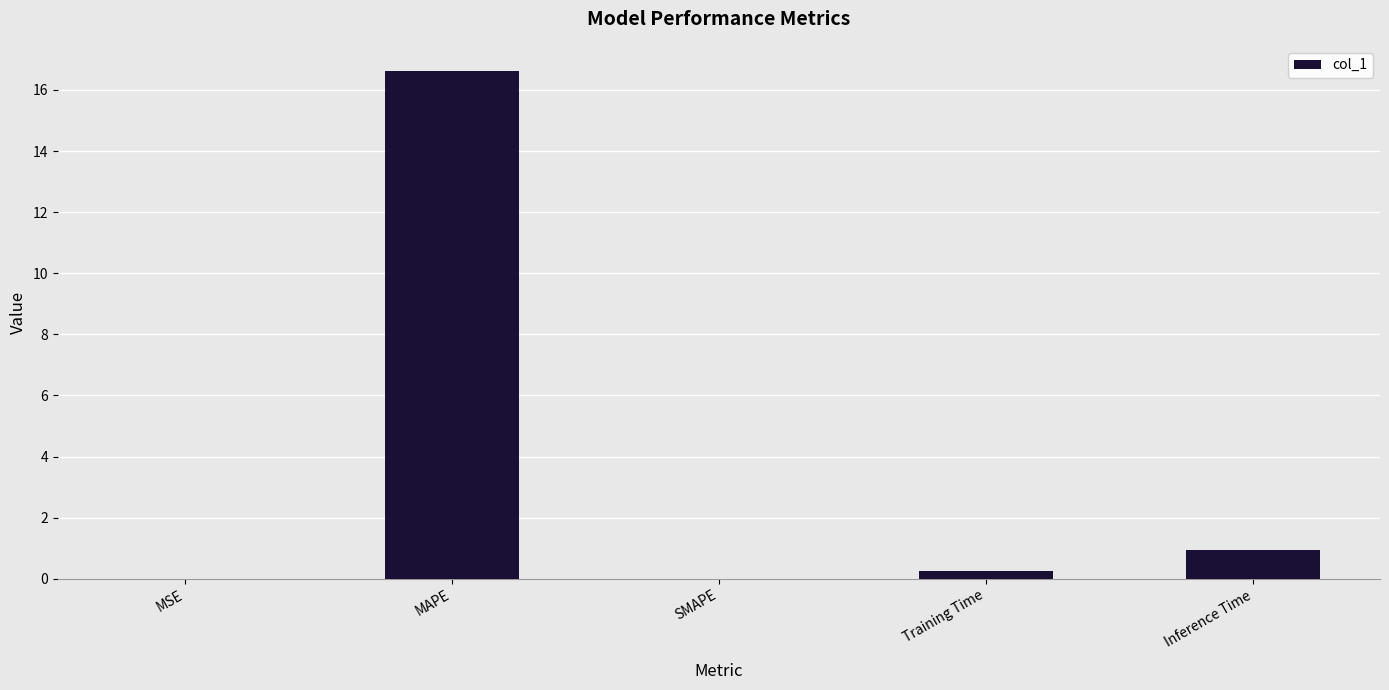

Which category has the highest value across all series?

MAPE